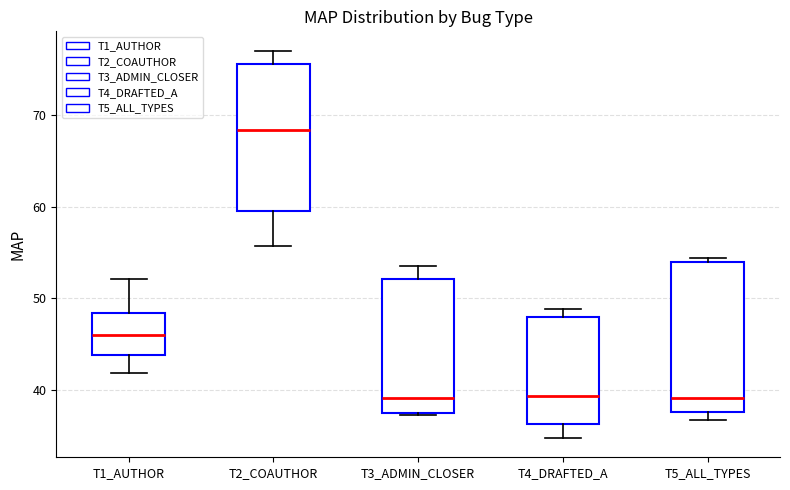

Where is the upper edge of the box for T2_COAUTHOR on the y-axis? The values are not printed on the chart, so give them approximately, as read against the axis.

76